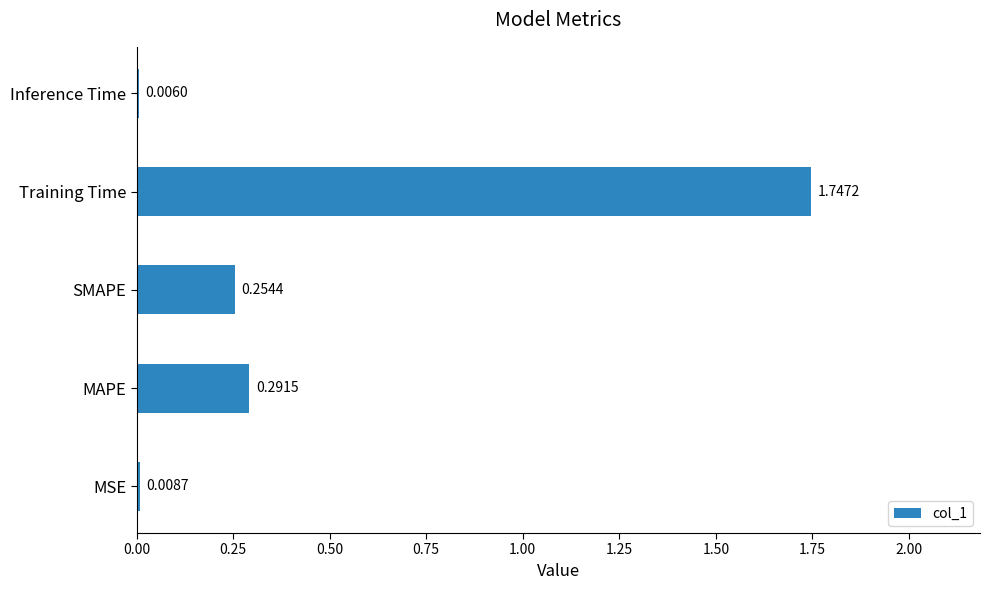

Which category has the highest value across all series?

Training Time